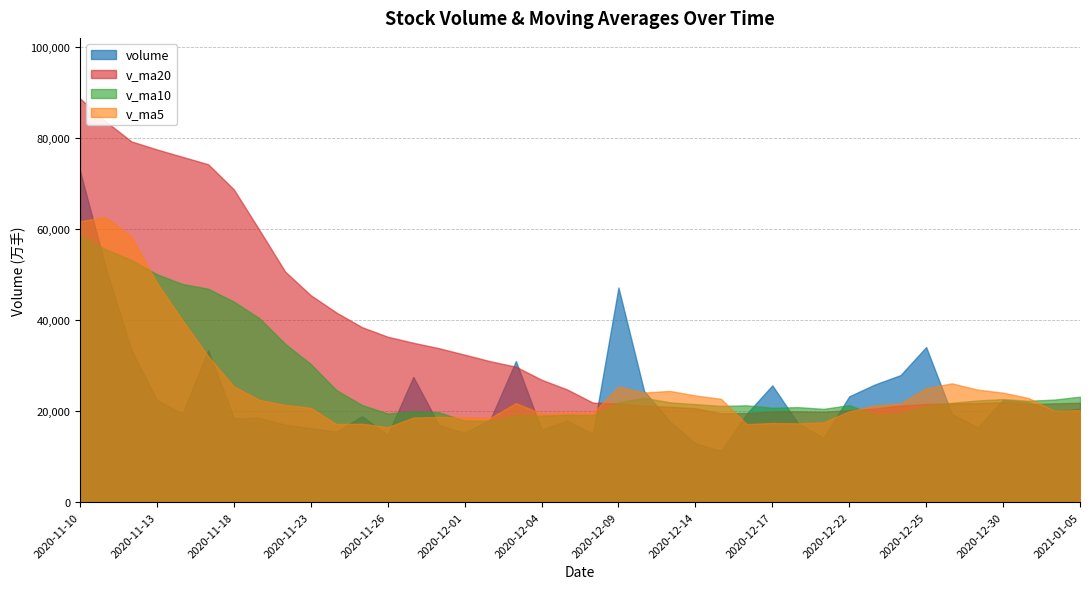

Which category has the highest value in the v_ma10 series?

2020-11-10